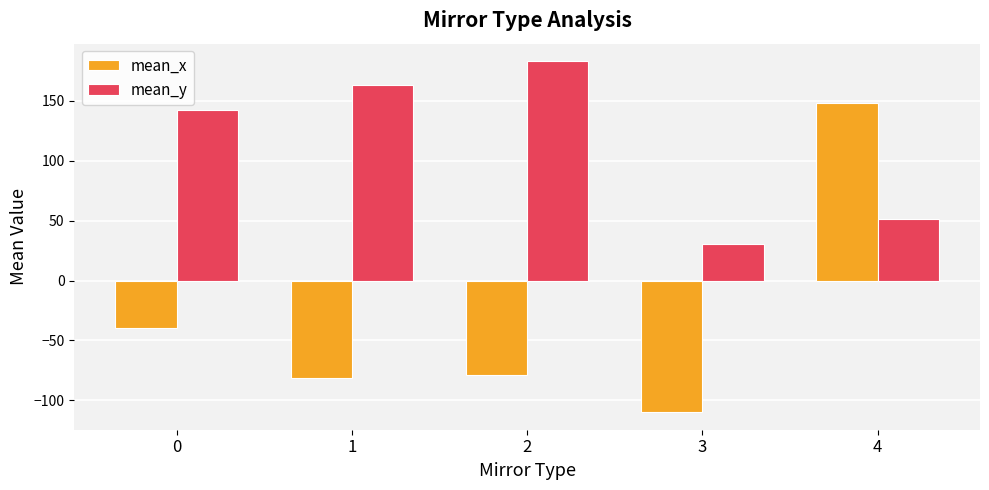

What are all the series names shown in the legend?

mean_x, mean_y